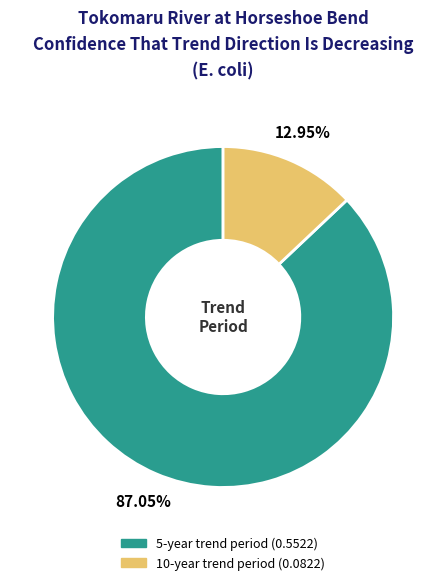

Rank the categories by value from lowest to highest.

10-year trend period, 5-year trend period